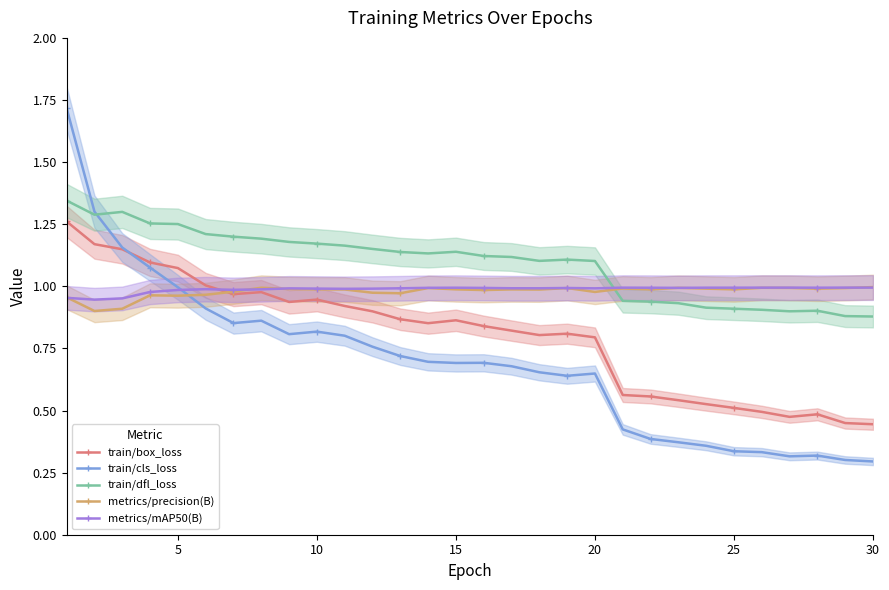

Which series ends up on top after the final intersection of train/cls_loss and train/dfl_loss?

train/dfl_loss